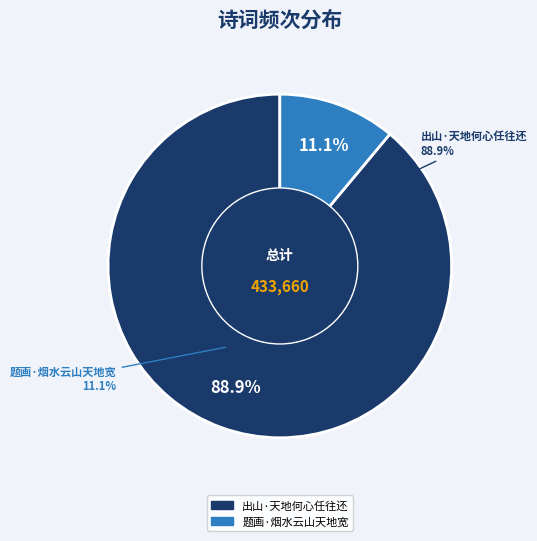

The 出山·天地何心任往还 slice represents 89% of the pie. True or false?

True